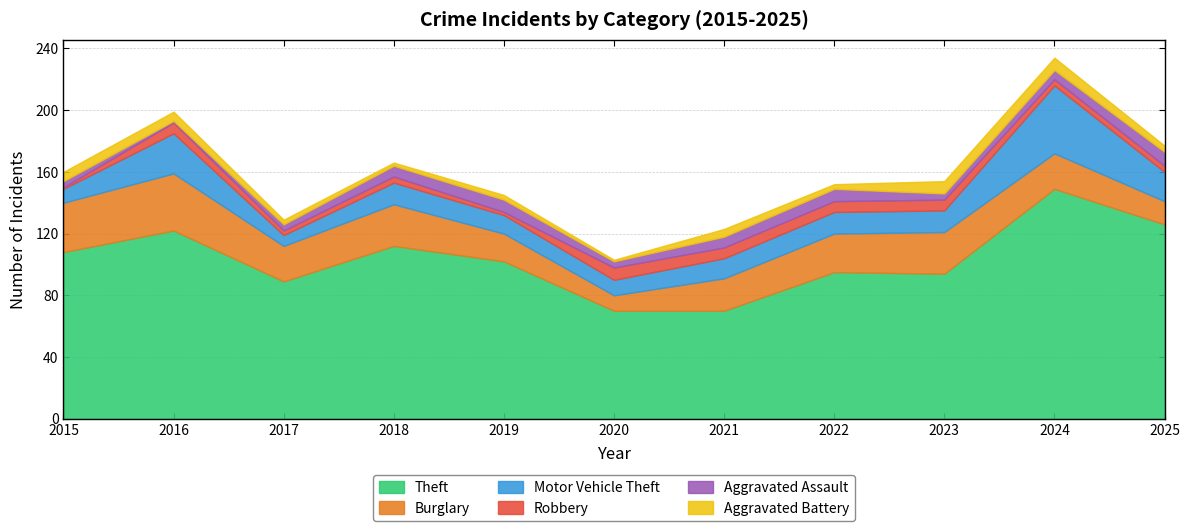

True or false: Motor Vehicle Theft and Aggravated Assault cross at least once.

False